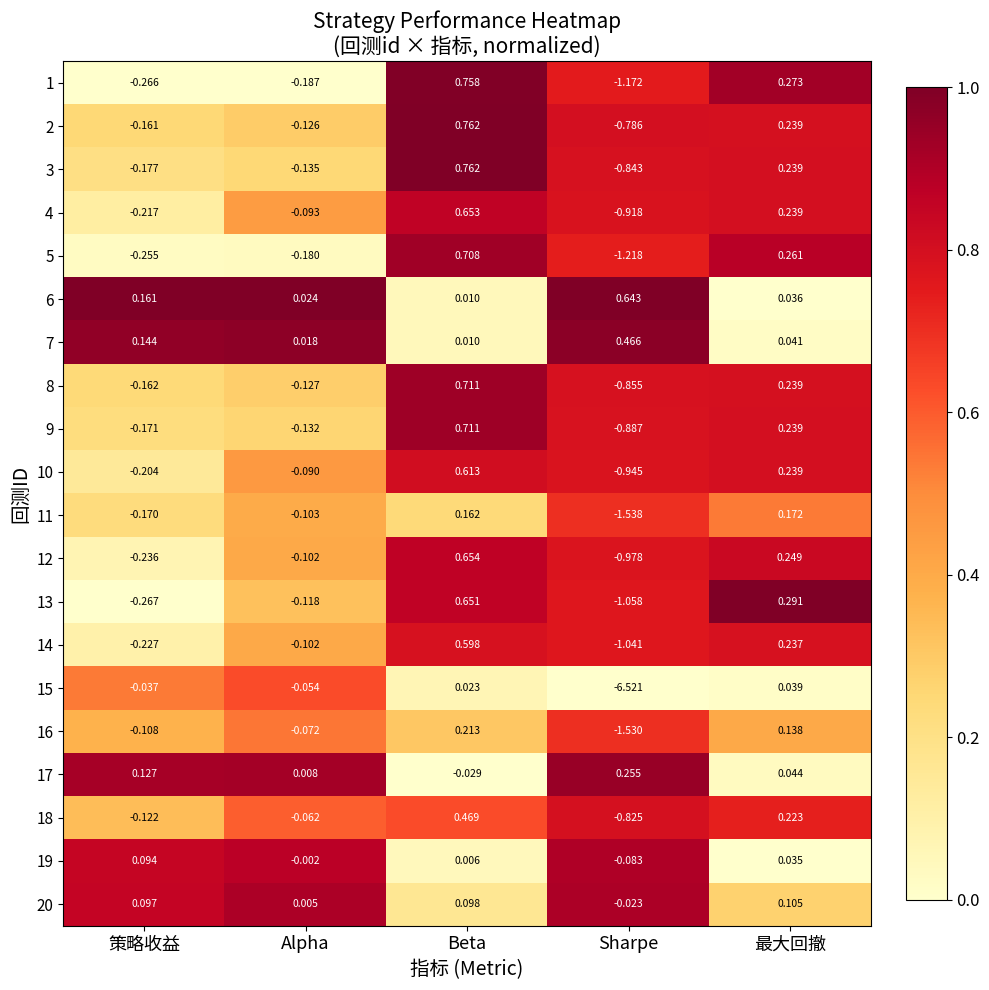

Which category has the highest value across all series?

Beta